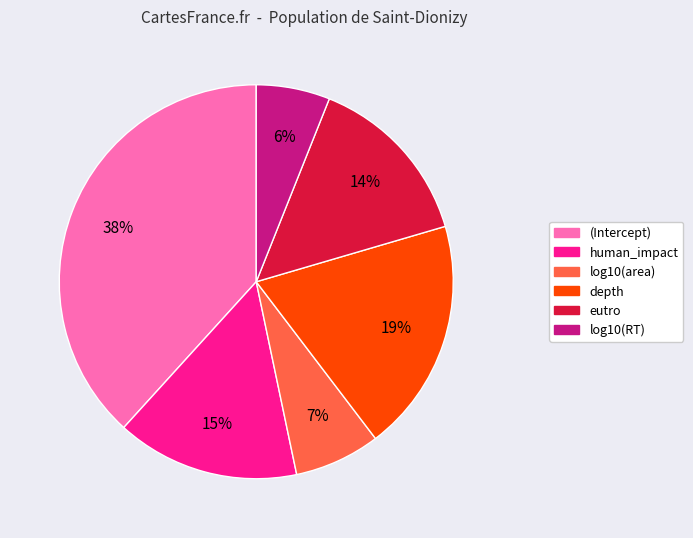

To the nearest percent, what is the difference between the eutro and depth slice percentages?

5%